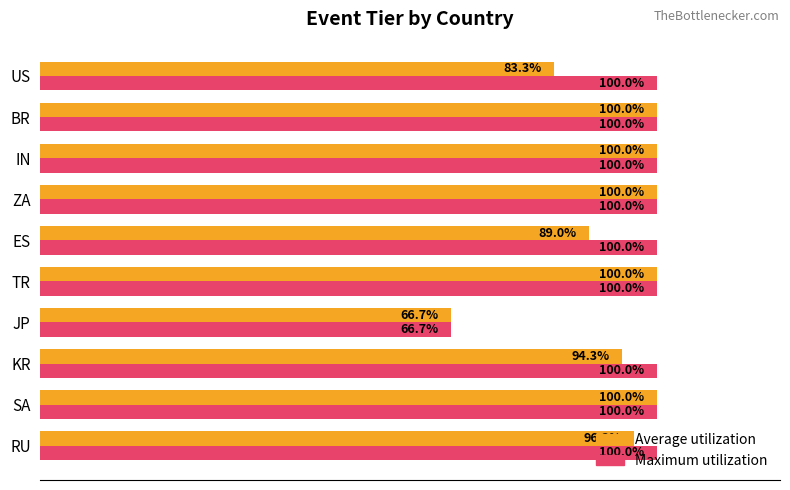

Rank the series by their average value, from highest to lowest.

Maximum utilization, Average utilization